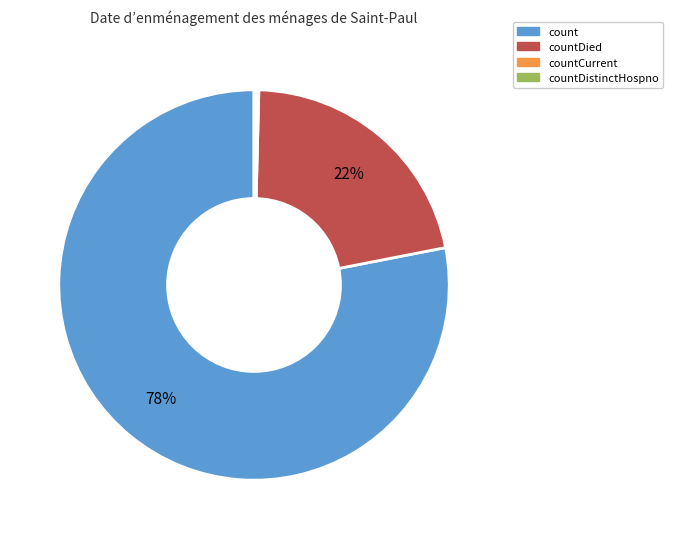

Does any single category account for the majority?

Yes